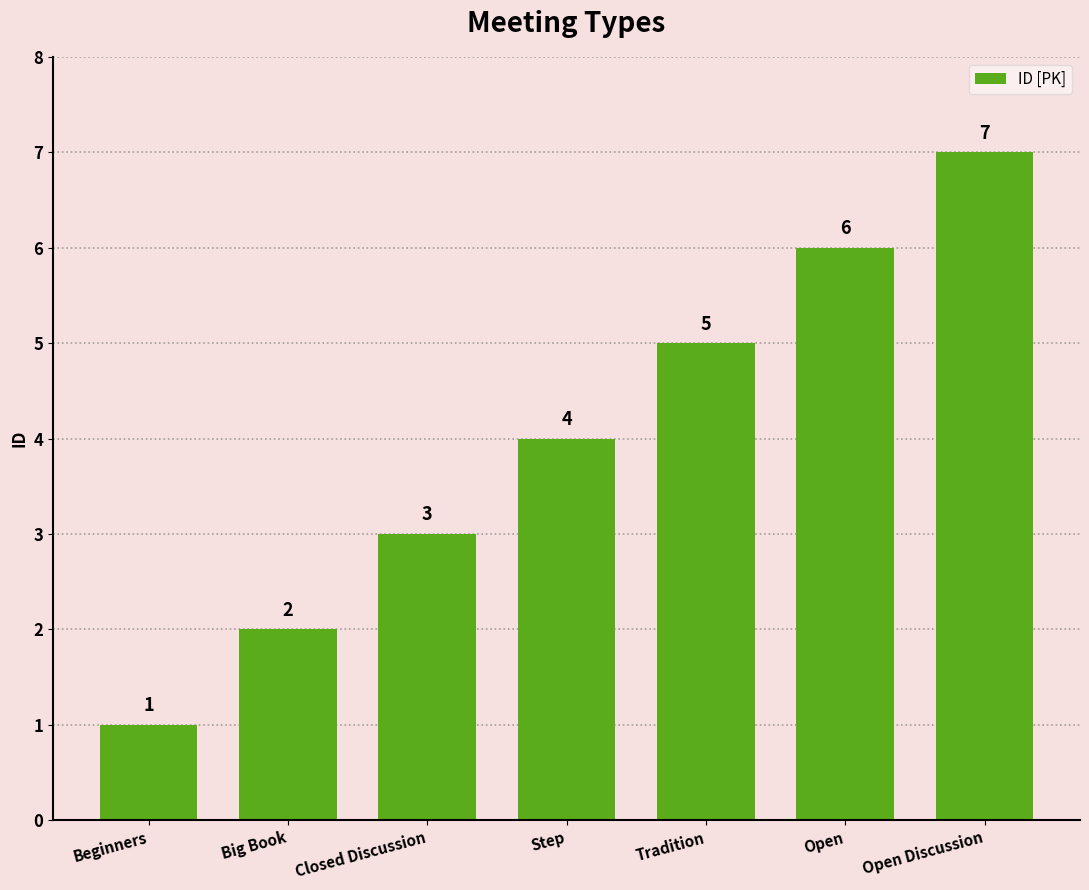

True or false: the data shows 6 at Open.

True